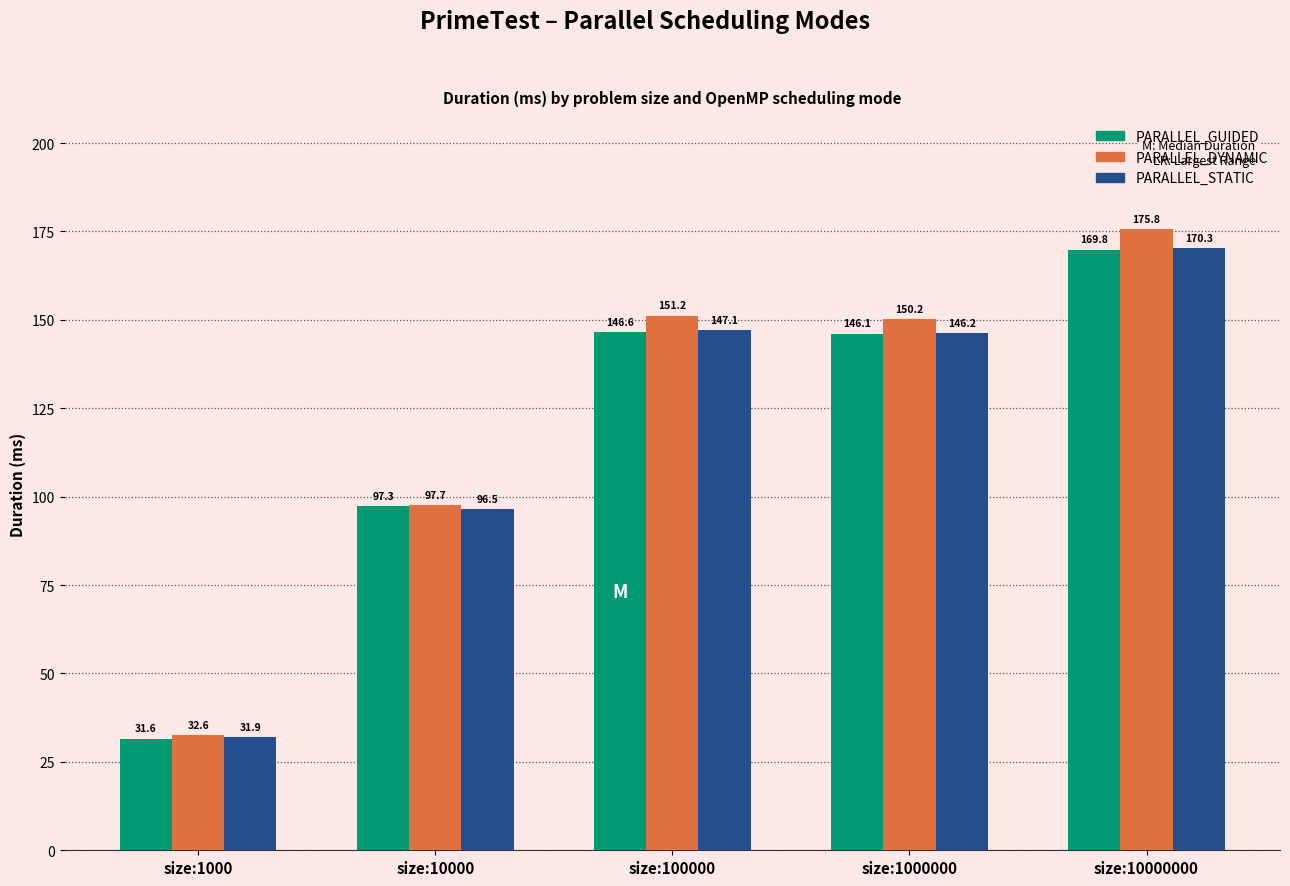

What is the difference between the PARALLEL_GUIDED values at size:10000 and size:1000?

65.7